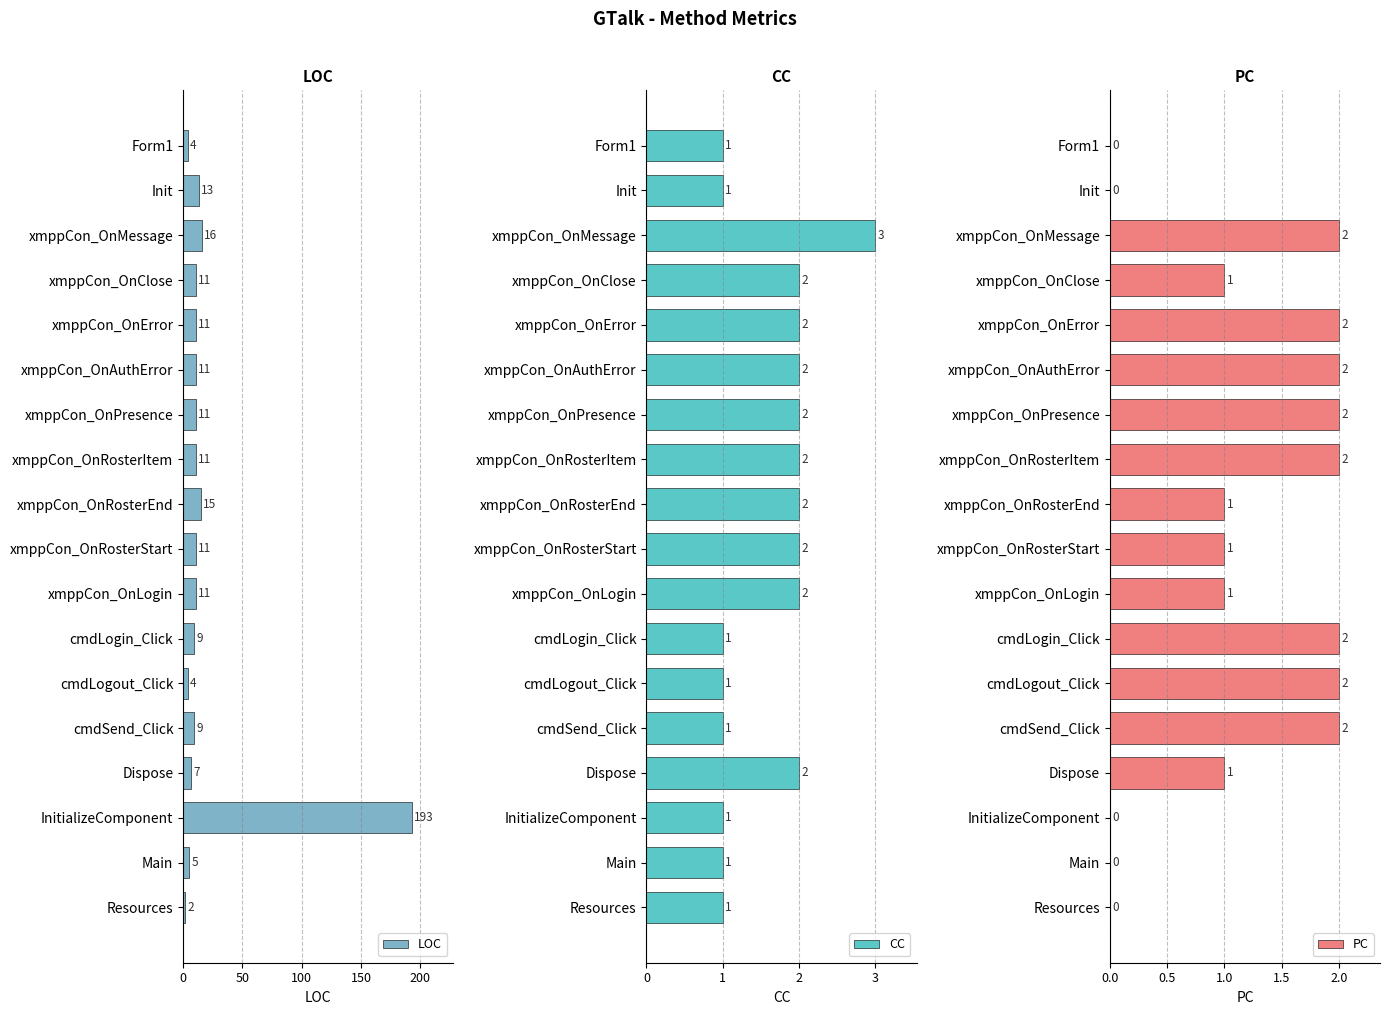

Reading left to right, transcribe all the data shown in this chart.

LOC: 4	13	16	11	11	11	11	11	15	11	11	9	4	9	7	193	5	2
CC: 1	1	3	2	2	2	2	2	2	2	2	1	1	1	2	1	1	1
PC: 0	0	2	1	2	2	2	2	1	1	1	2	2	2	1	0	0	0